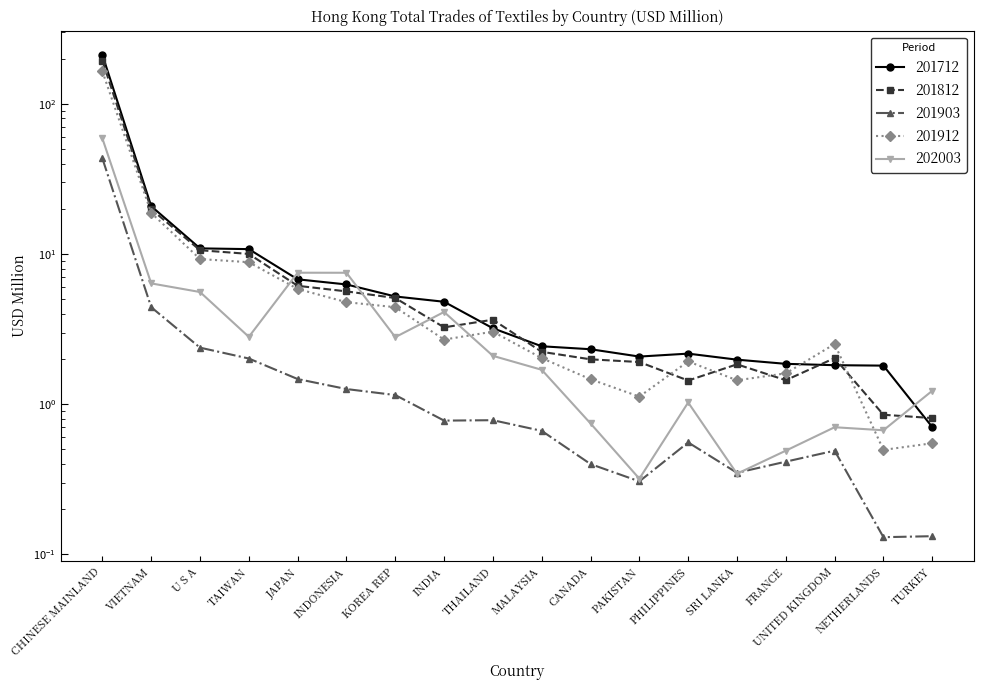

Where is the first local maximum for 201903?

THAILAND